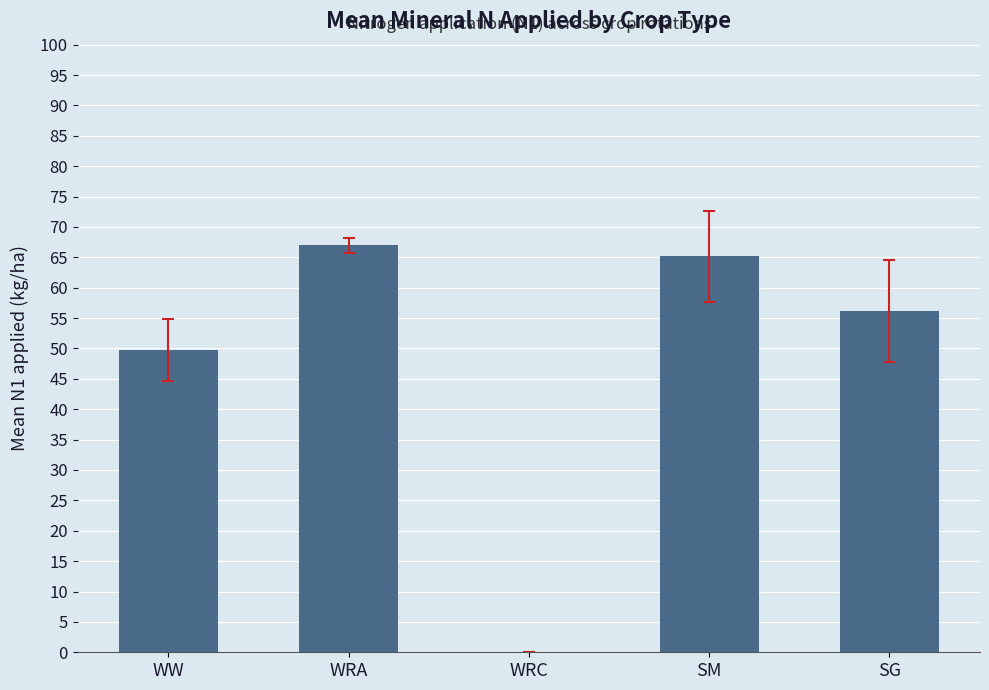

What is the change in value from WRA to SG?

-10.8